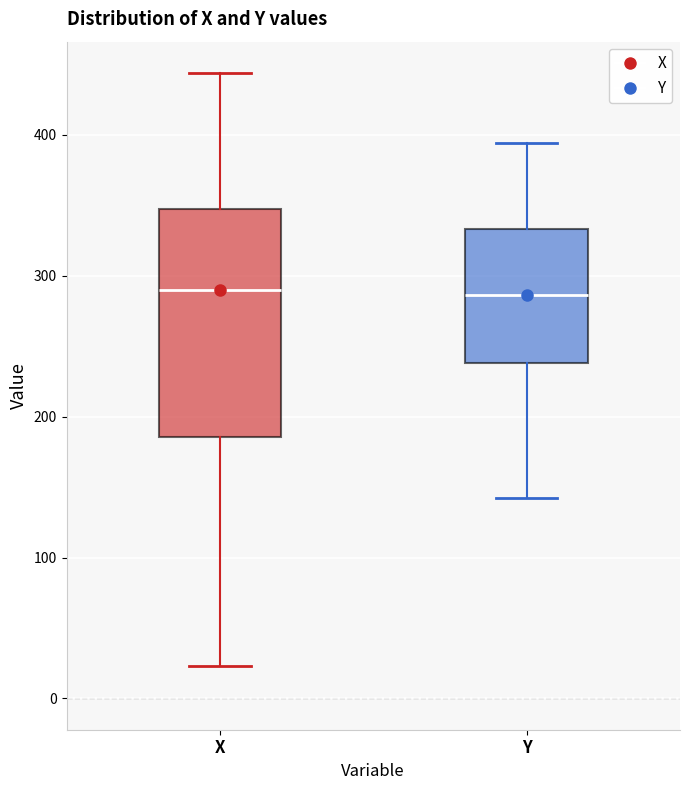

Reading left to right, transcribe this box plot: for each box, give where its median line is, the range the box spans, and where its two whiskers end, as read against the y-axis. The values are not printed on the chart, so give them approximately, as read against the axis.

X: median 290, box 190 to 350, whiskers 20 to 440
Y: median 290, box 240 to 330, whiskers 140 to 390